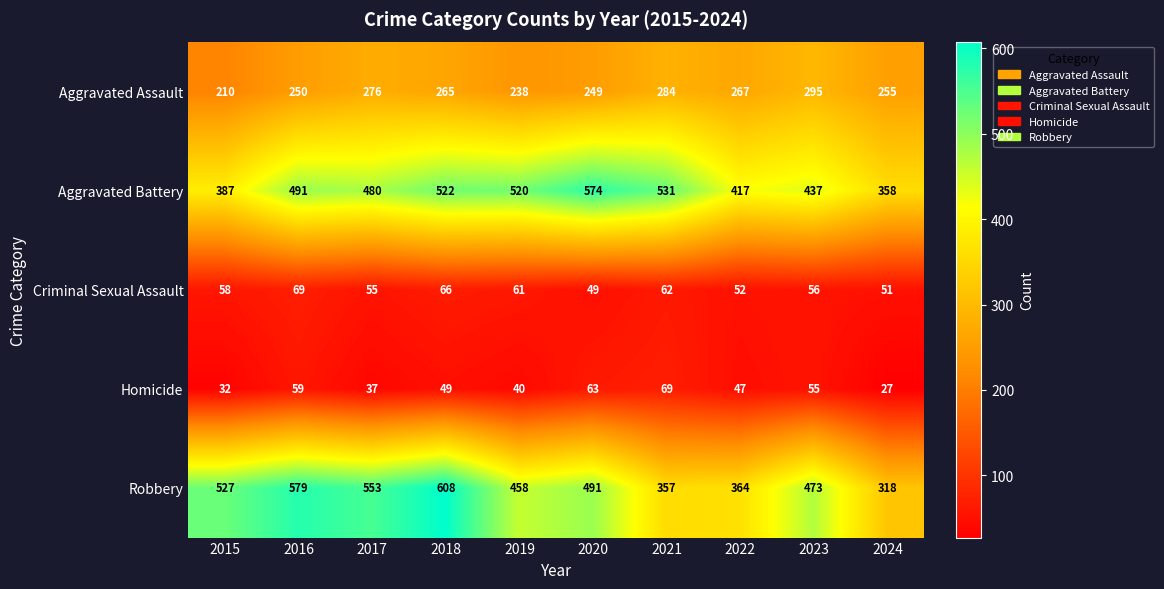

At which label is Criminal Sexual Assault closest to 59?

2015